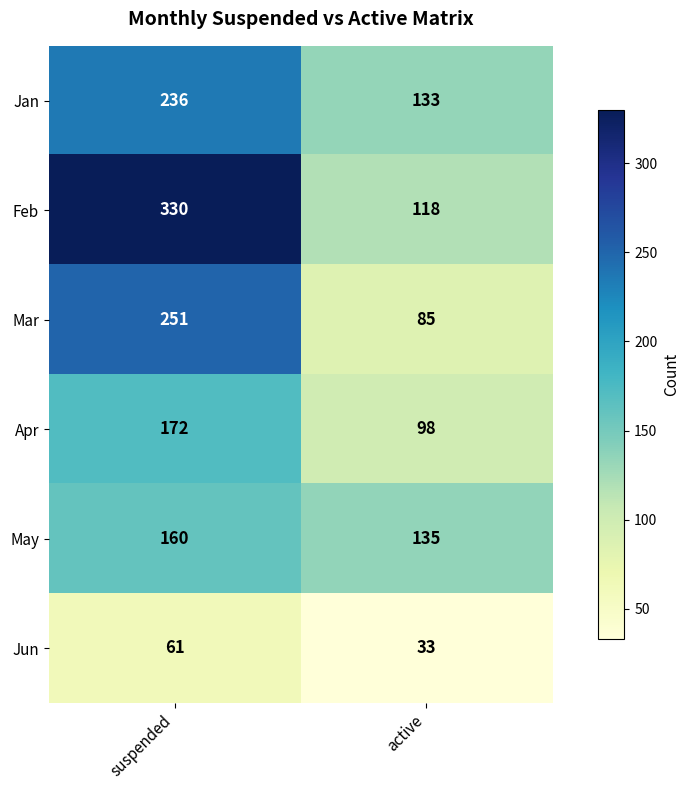

Is it true that May equals 46 at active?

False